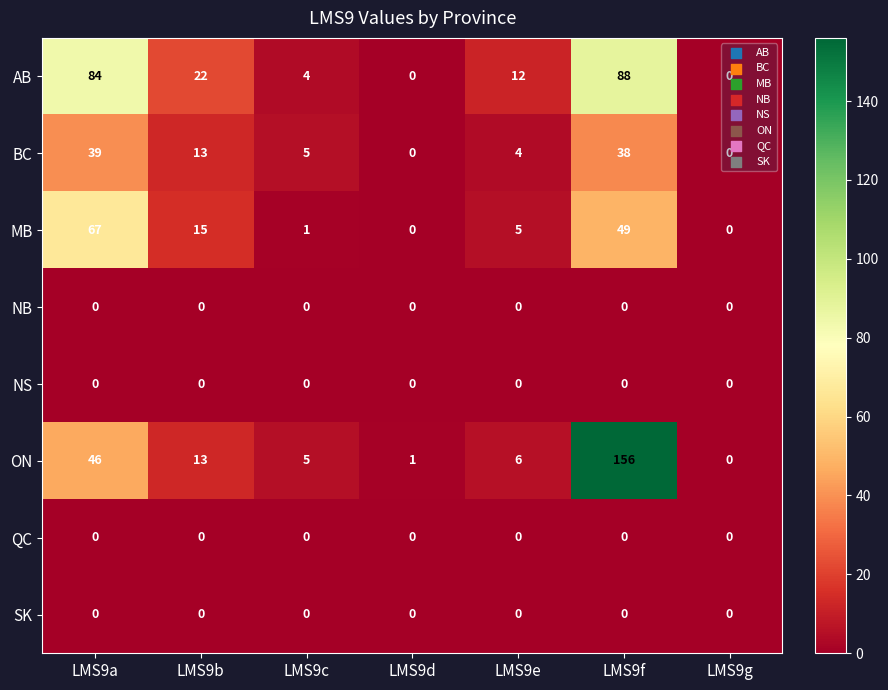

Which label corresponds to the largest value in the chart?

LMS9f